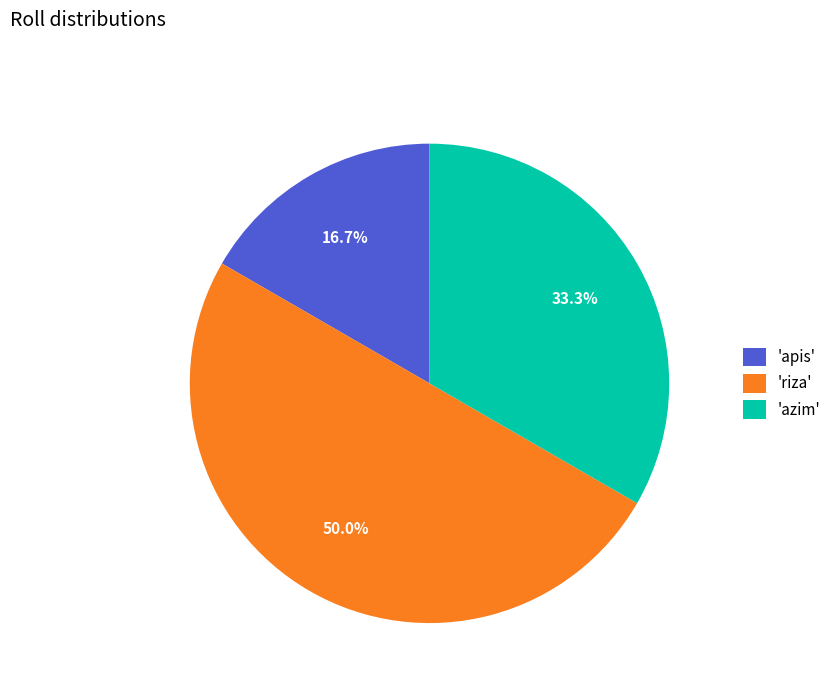

What is the largest slice in the pie chart?

'riza'